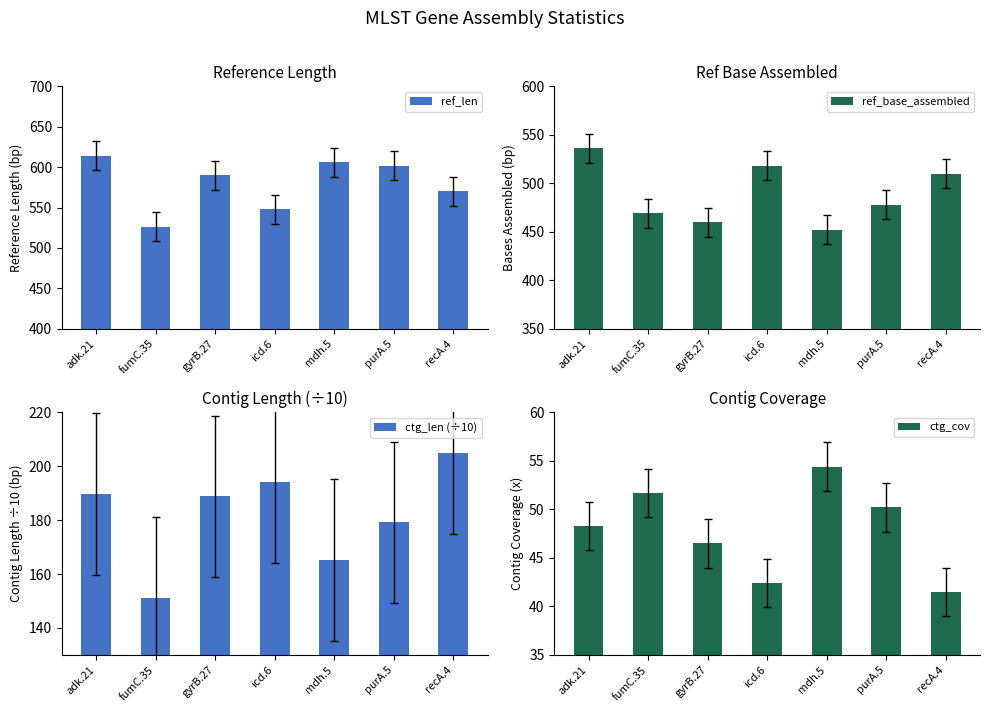

At which category is the sum across all series the highest?

adk.21